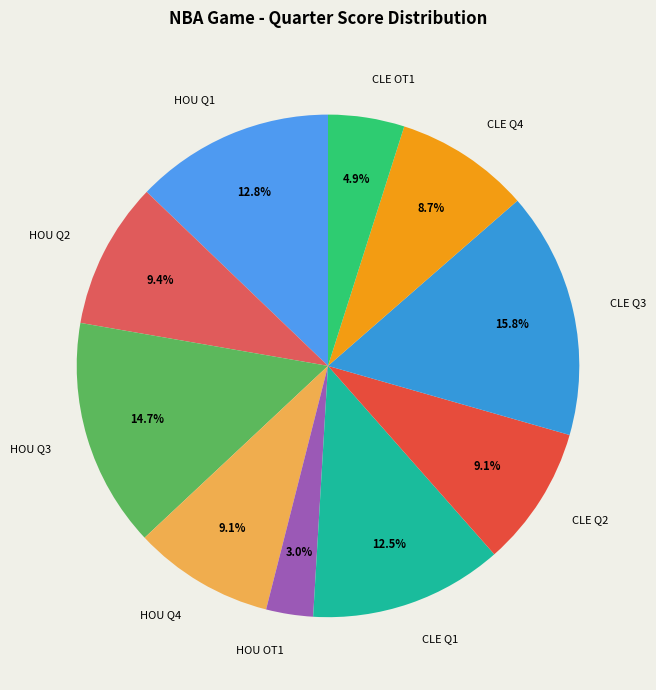

To the nearest percent, what percentage of the pie is CLE Q4?

9%